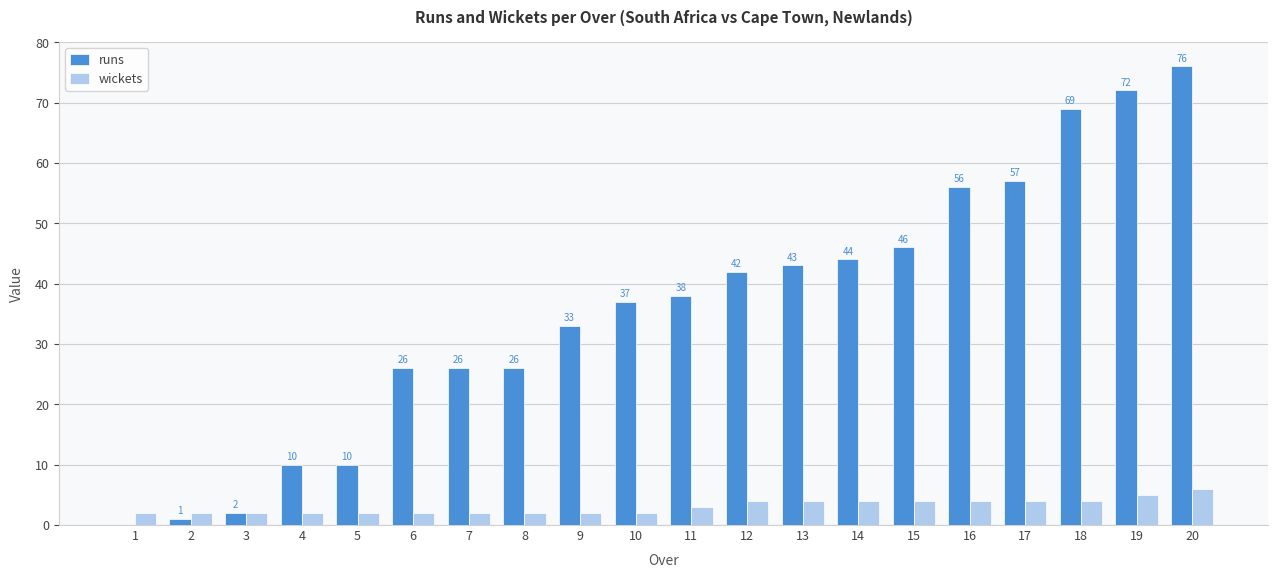

What is the maximum value shown in the chart?

76